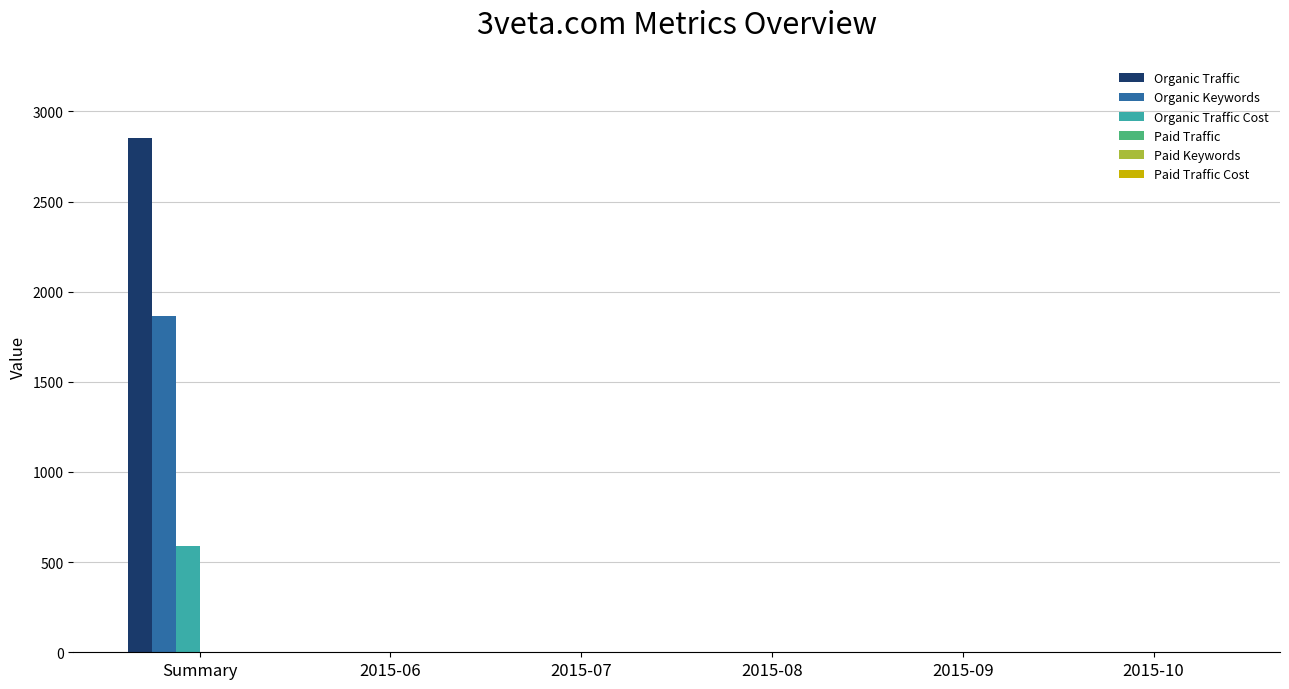

What is the greatest value displayed?

2853